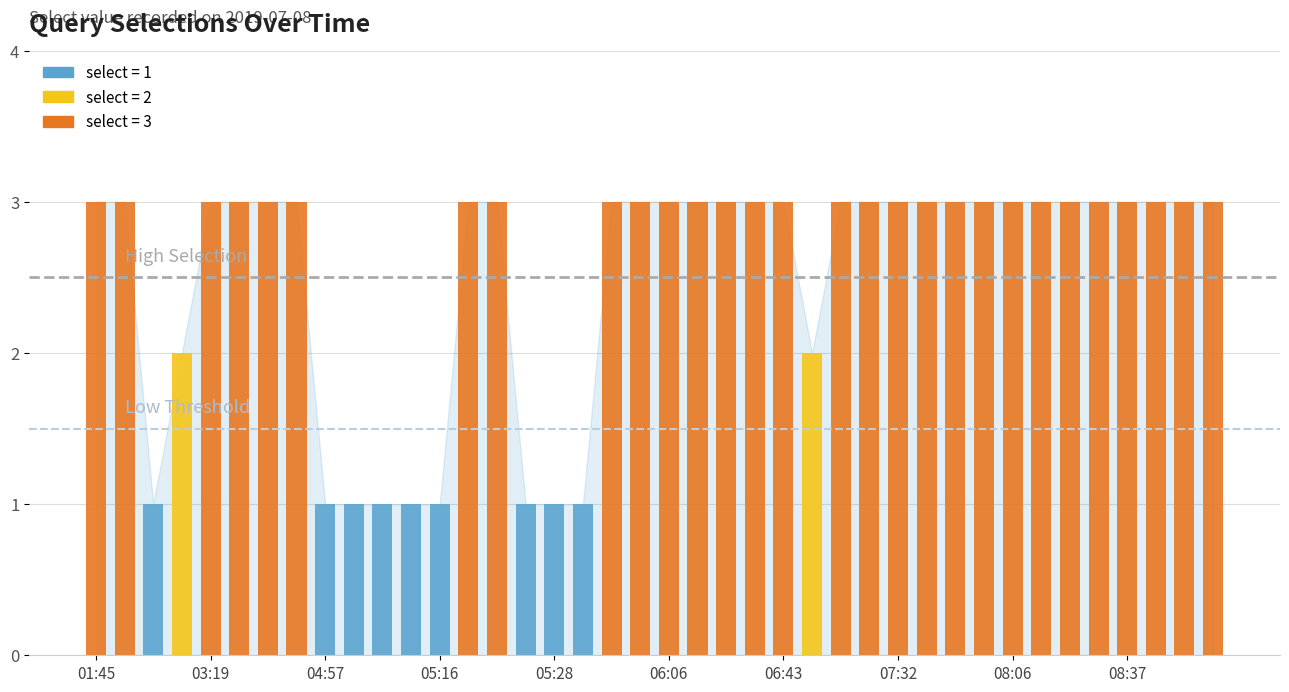

Which has a higher value, 06:29 or 05:24?

06:29